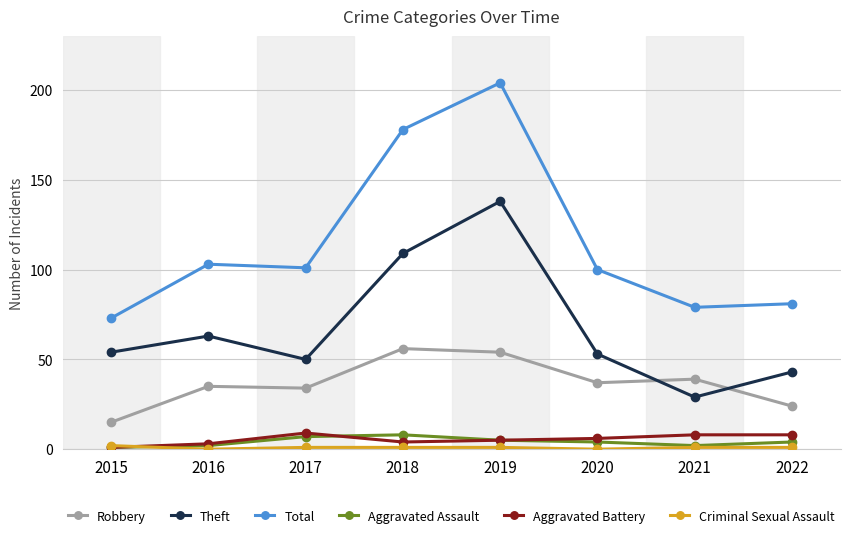

True or false: Robbery and Aggravated Assault cross at least once.

False